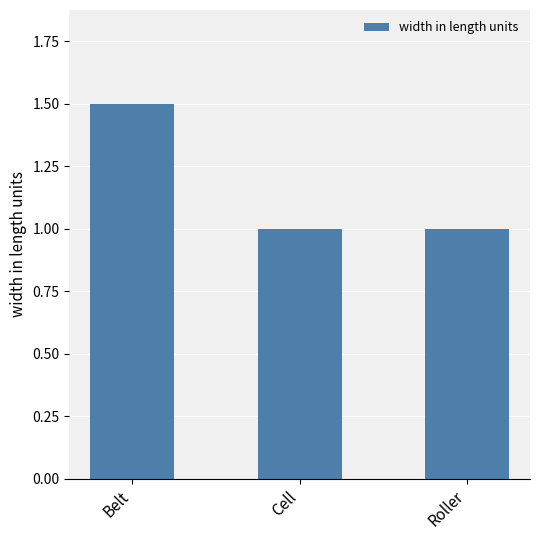

Between Belt and Roller, which is larger?

Belt